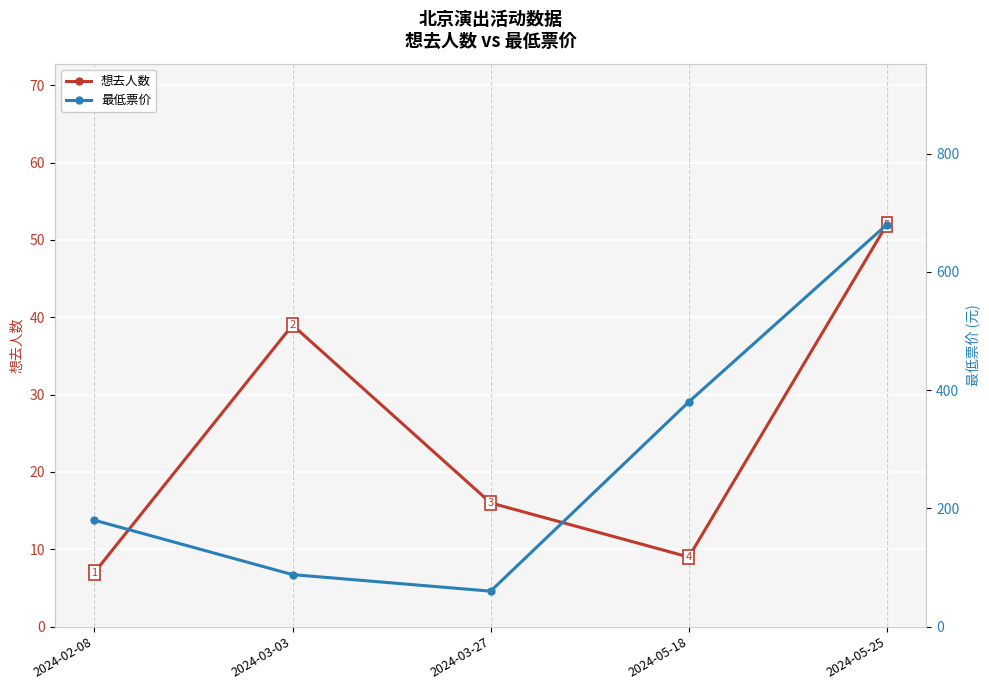

Which category has the lowest value across all series?

2024-02-08